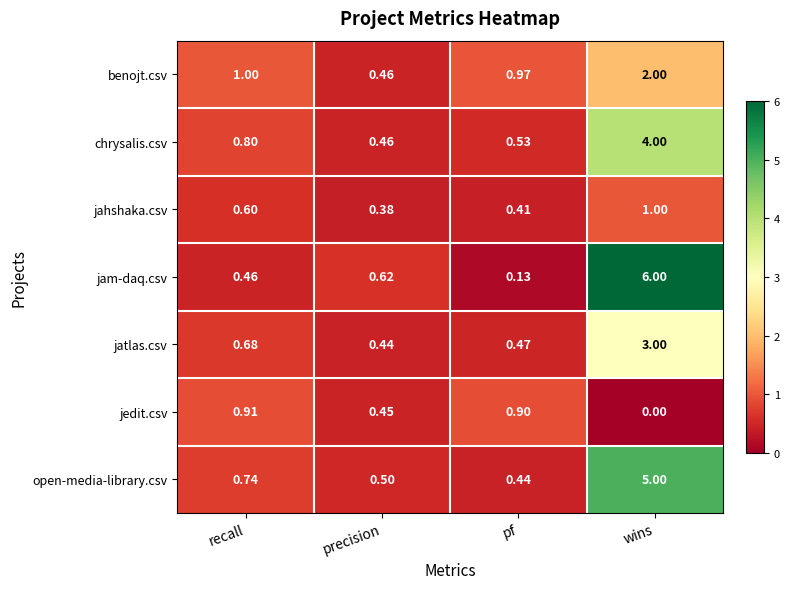

At which category is the sum across all series the highest?

wins